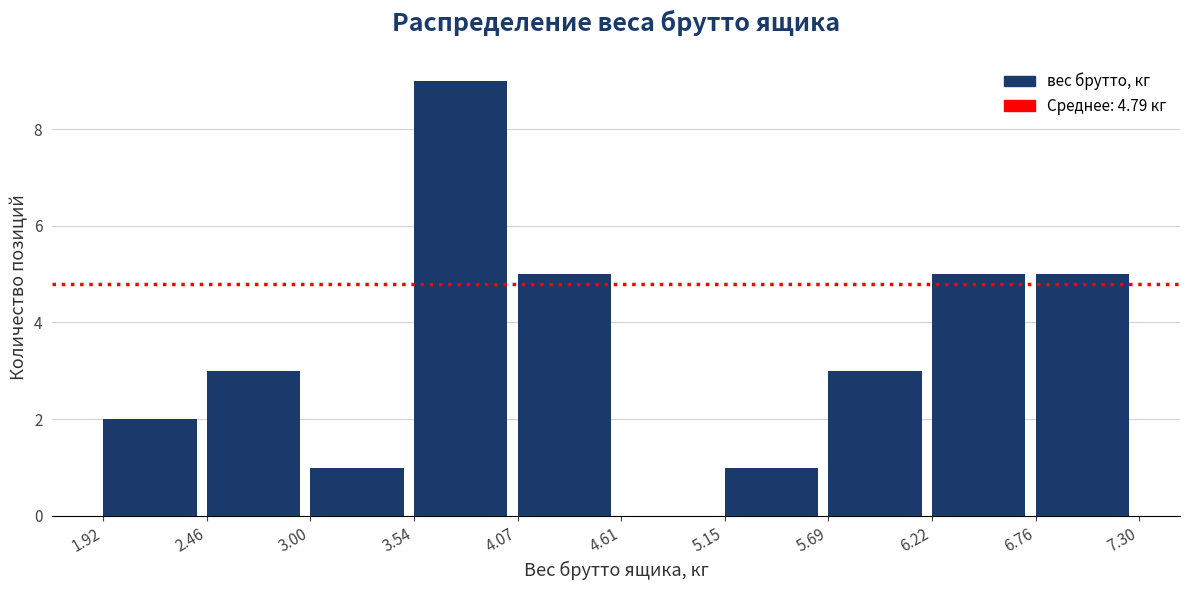

Which range on the x-axis has the tallest bar?

3.54 to 4.07